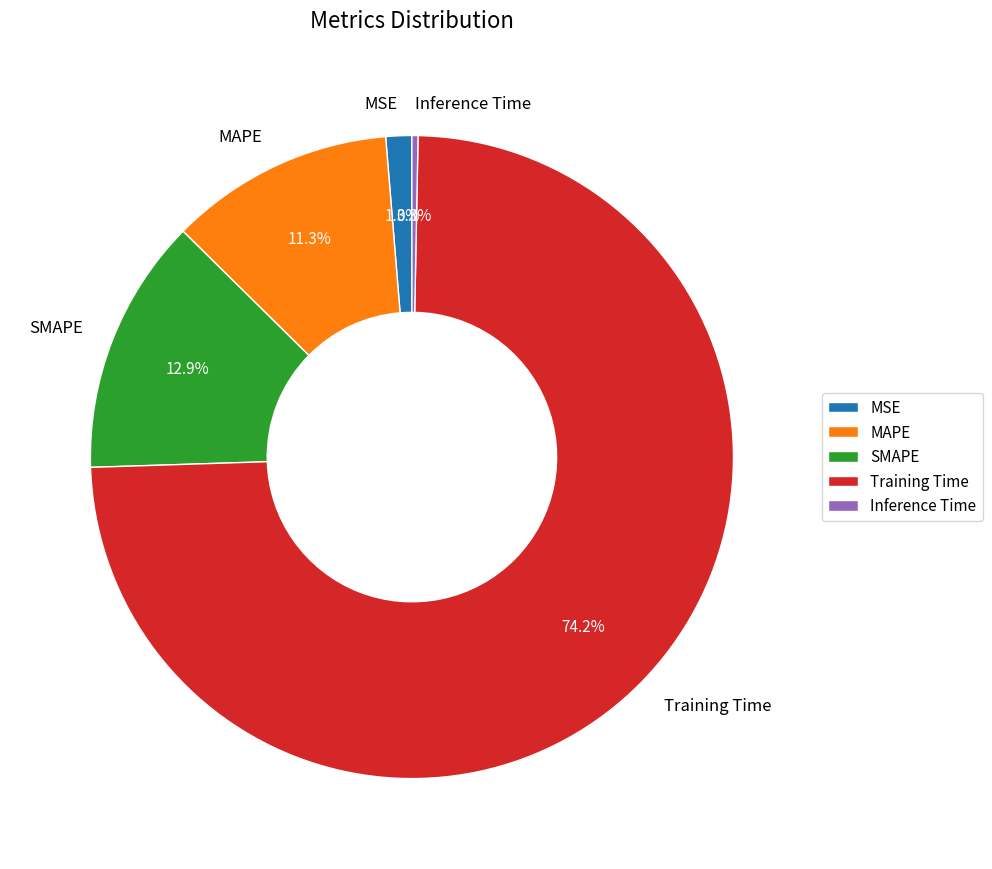

Do Training Time and Inference Time together represent more than half of the pie?

Yes